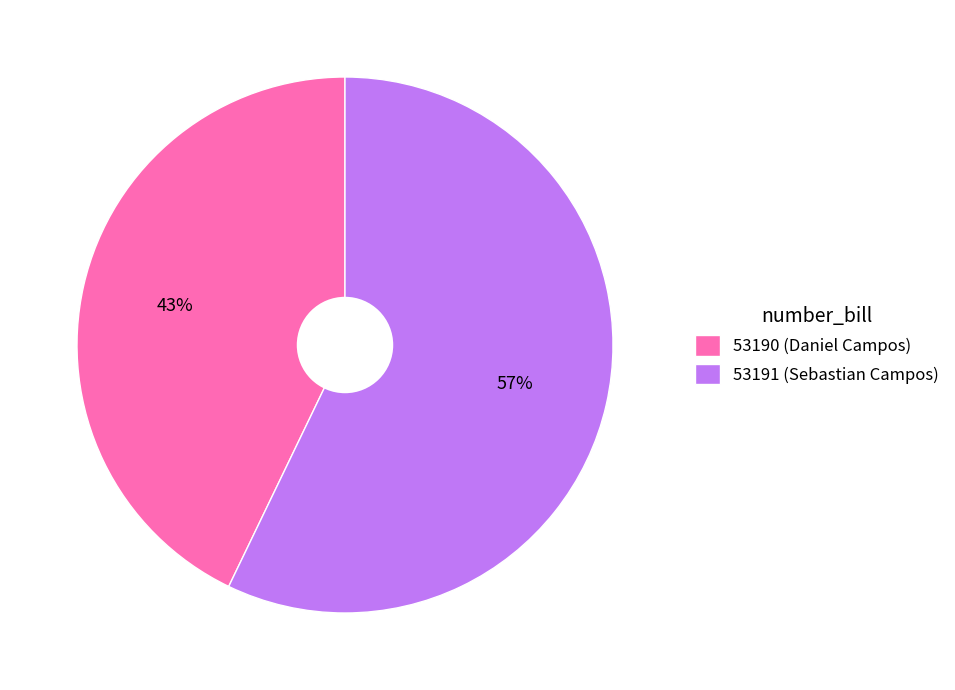

Does 53190 account for over 50% of the chart?

No